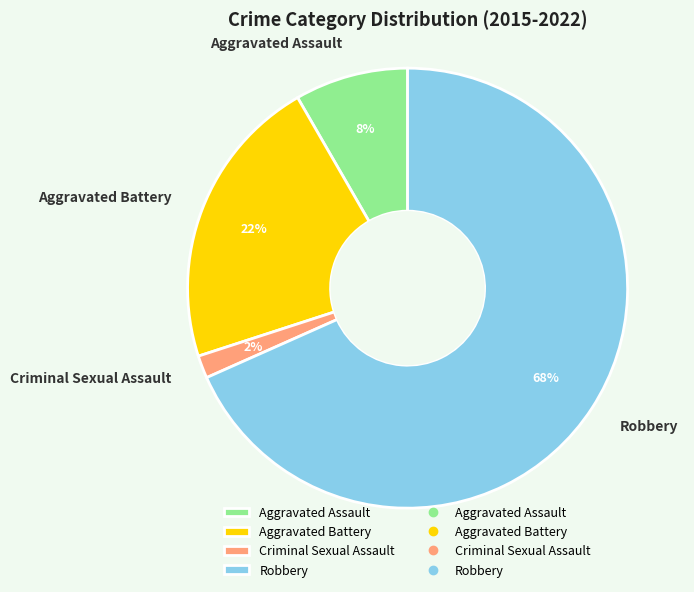

Is the sum of Aggravated Battery and Aggravated Assault greater than half?

No